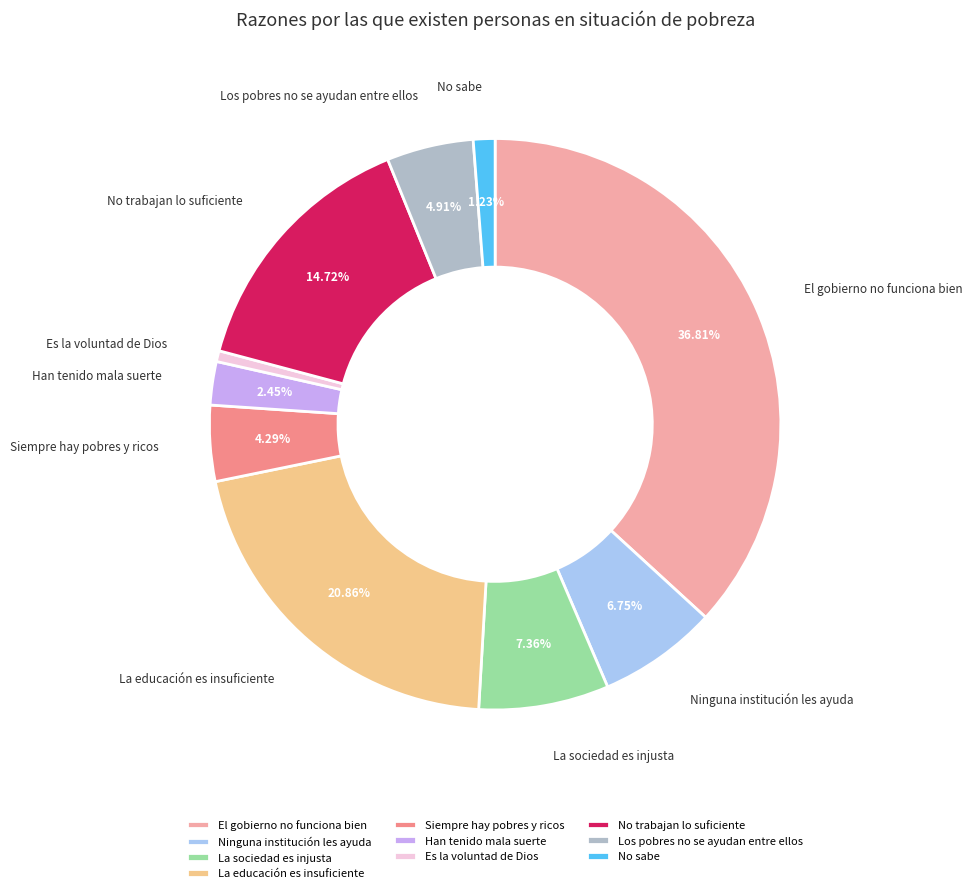

To the nearest percent, what portion does No sabe represent?

1%